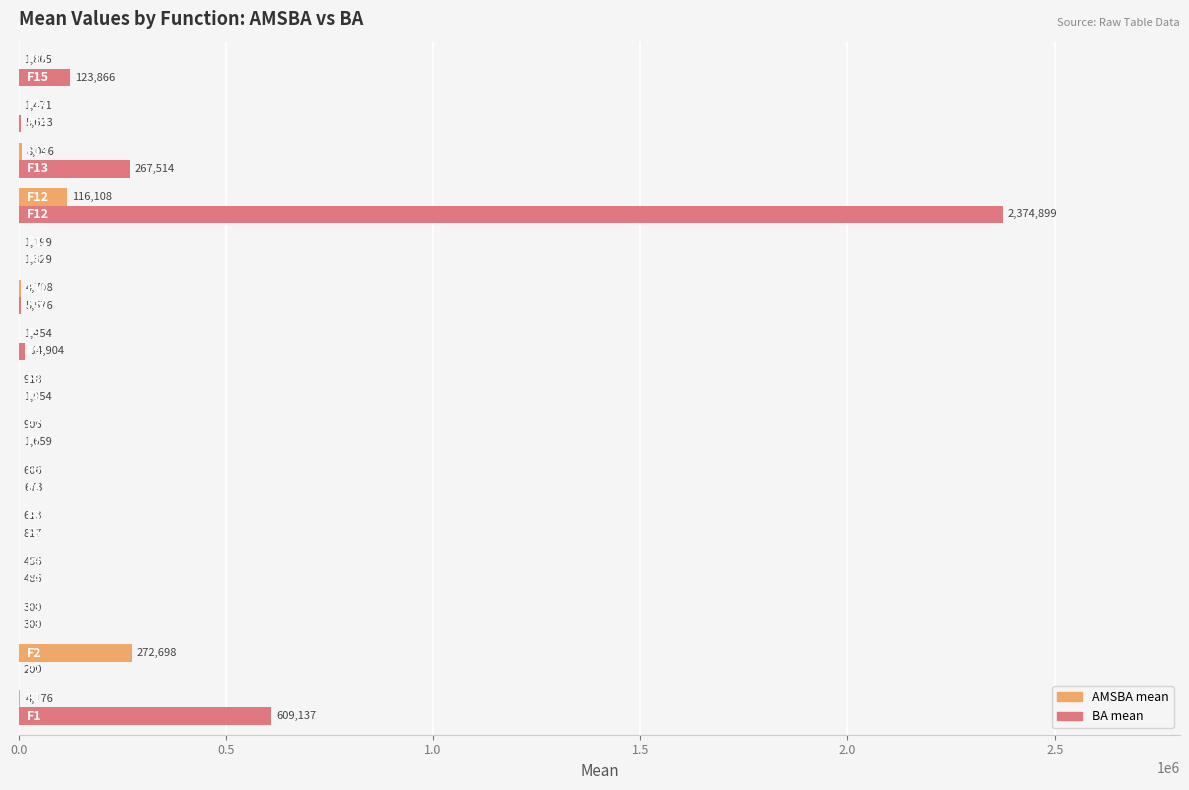

What is the greatest value displayed?

2374899.4